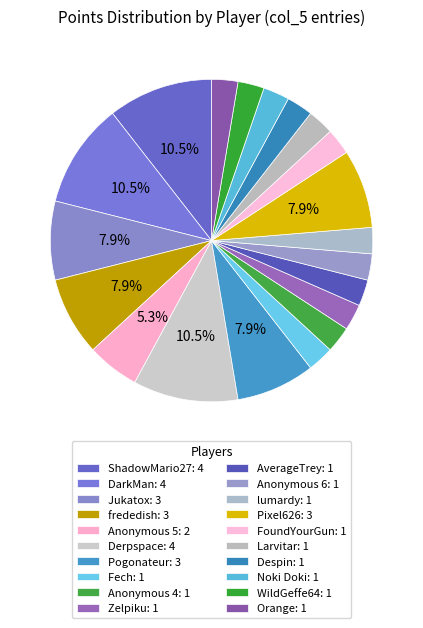

Is there any slice that represents more than half of the pie?

No